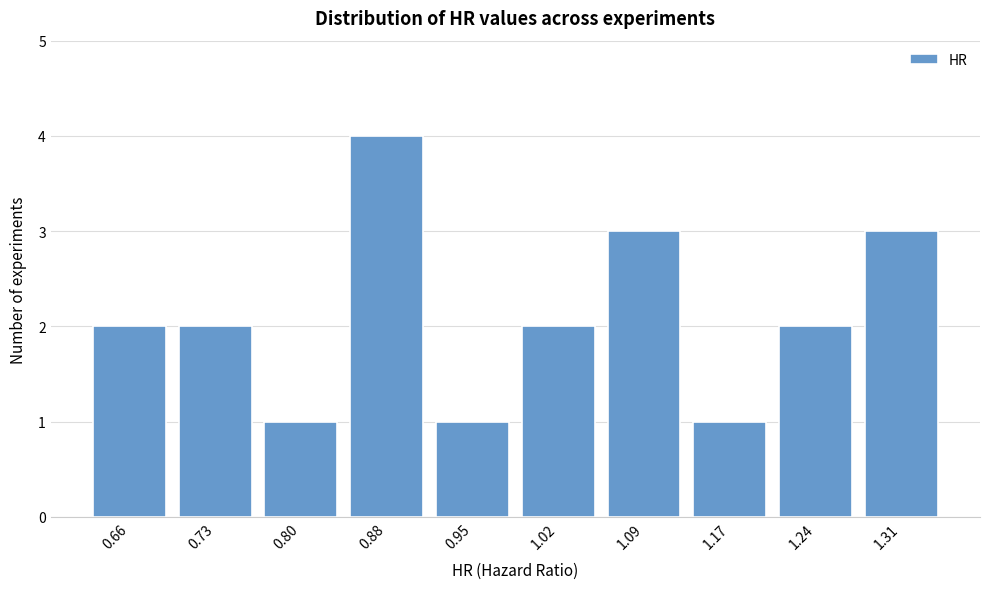

Reading left to right, list all the values displayed in this chart.

2	2	1	4	1	2	3	1	2	3